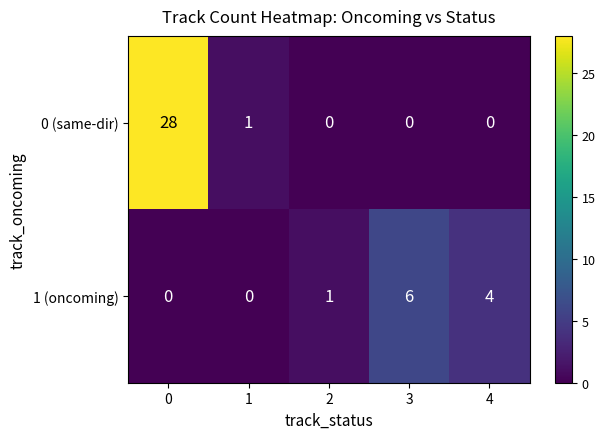

Which series has the largest total across all categories?

0 (same-dir)